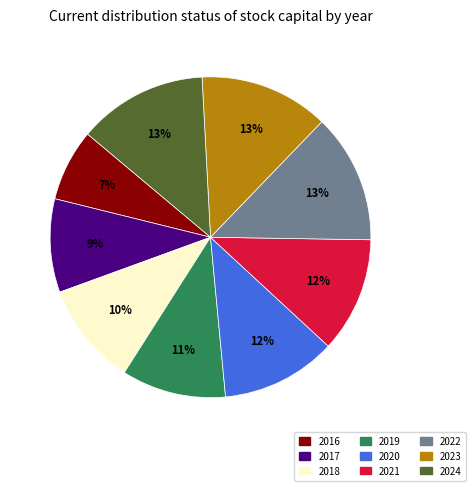

Which category has the smallest portion of the pie?

2016